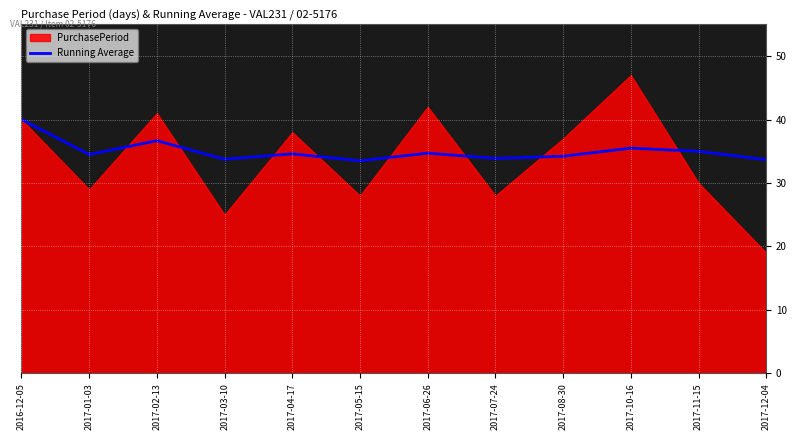

What is the minimum value for Running Average?

33.5